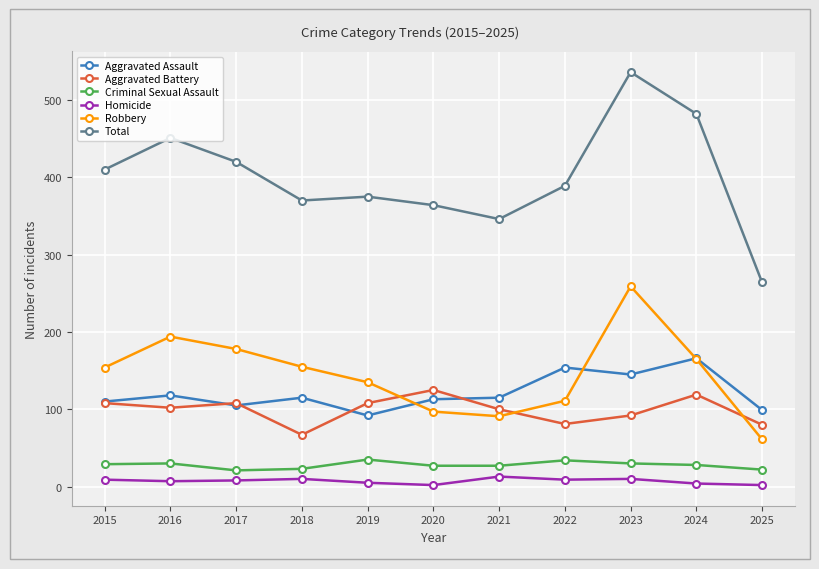

True or false: Criminal Sexual Assault has more than 0 interior local peaks.

True